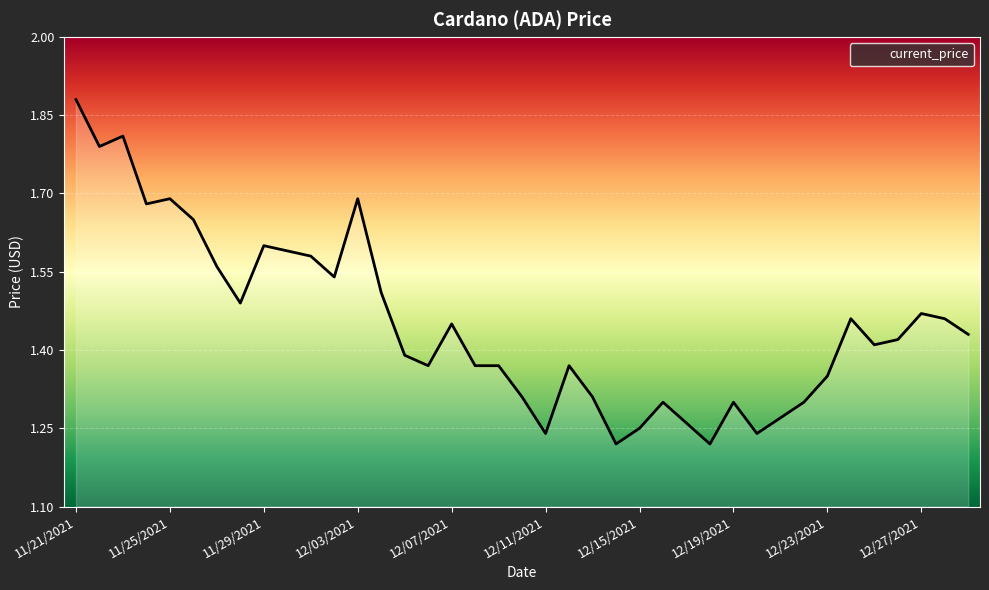

What is the difference between the maximum and minimum values?

0.7